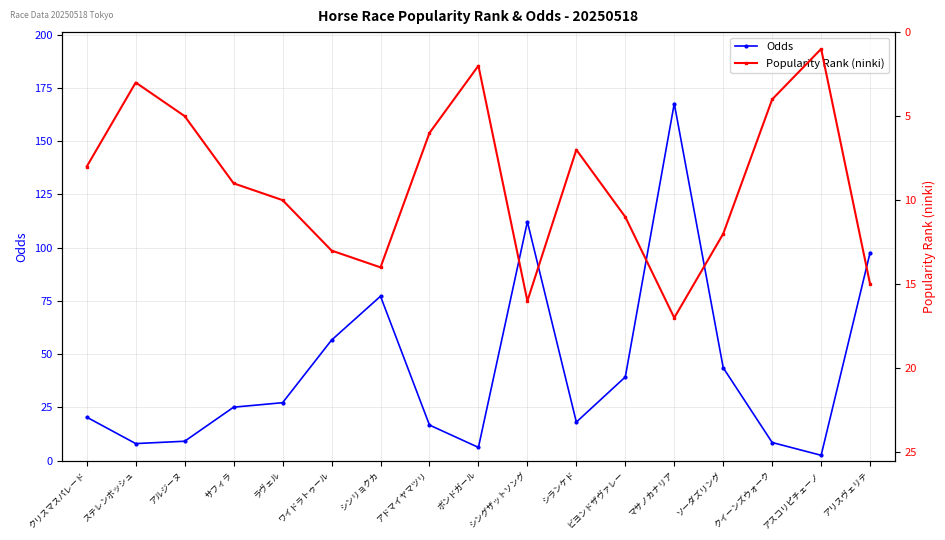

Where is the first local minimum for Popularity Rank (ninki)?

ステレンボッシュ